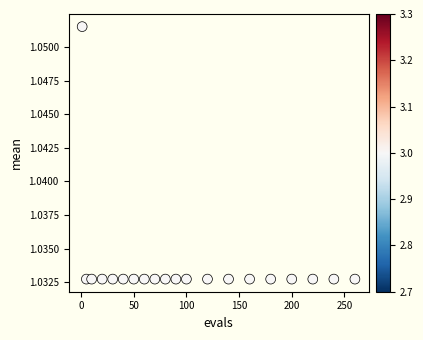

What is the range of X values (max minus min)?

259.0